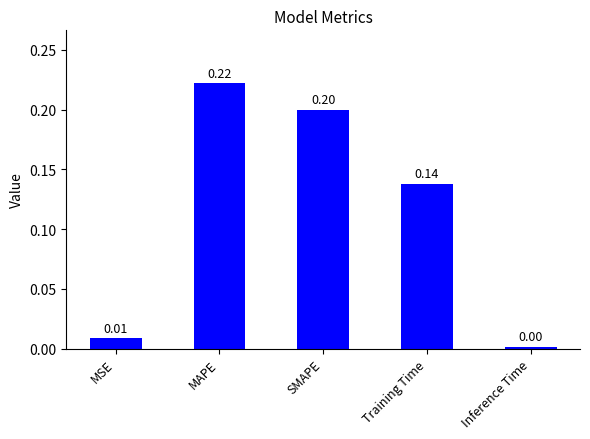

Which has a higher value, SMAPE or Training Time?

SMAPE